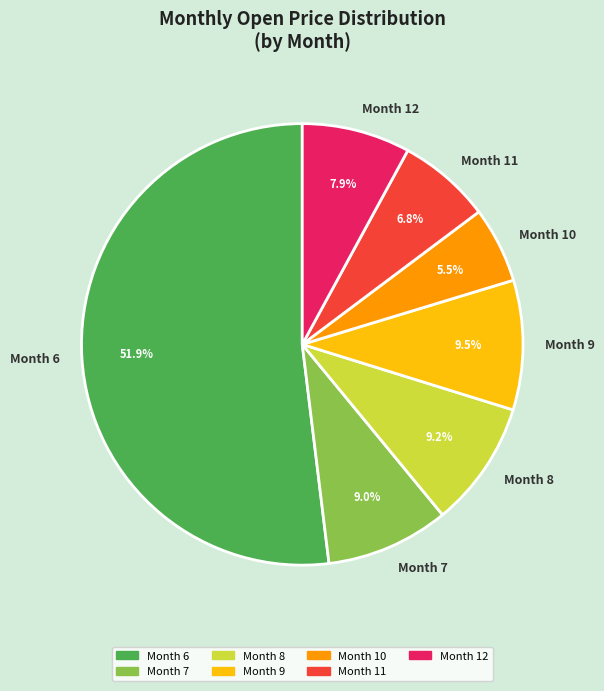

What is the smallest slice in the pie chart?

Month 10